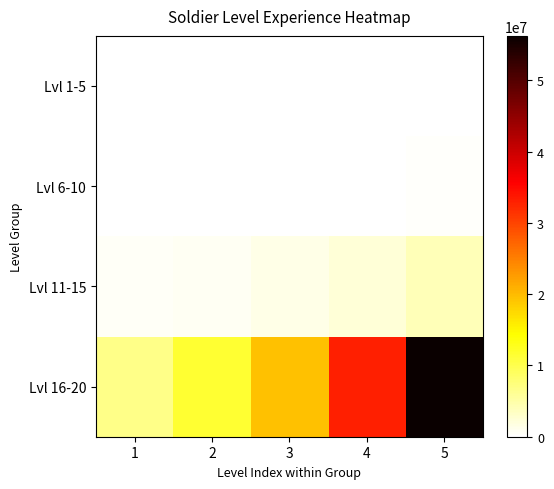

Which label corresponds to the smallest value in the chart?

1